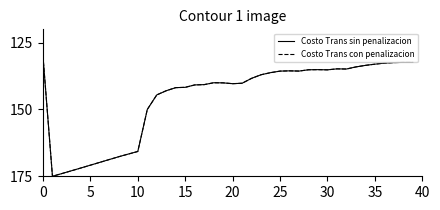

How many intersections are there between Costo Trans sin penalizacion and Costo Trans con penalizacion?

3